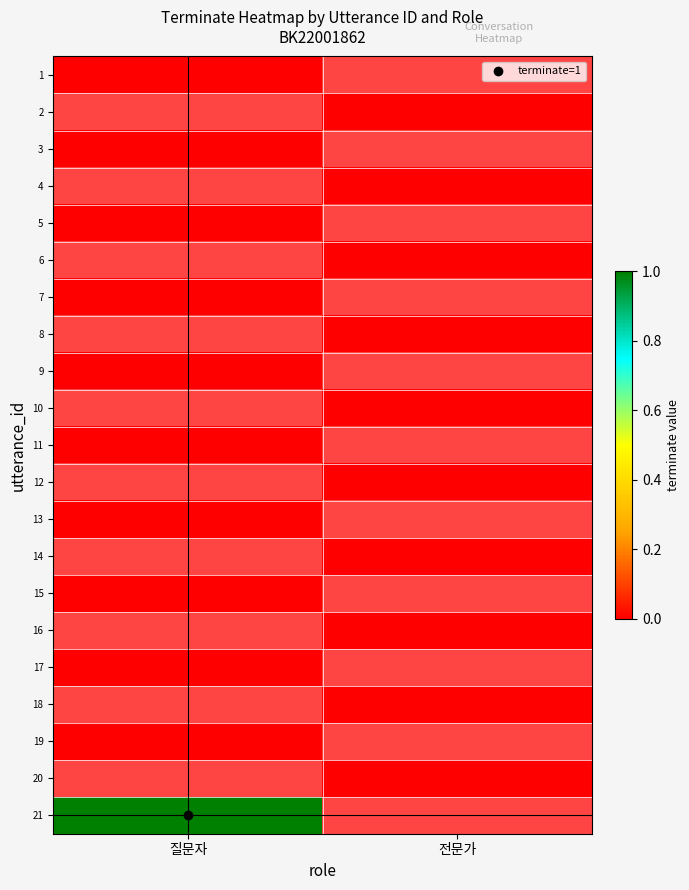

Which has a higher value, 질문자 or 전문가?

전문가